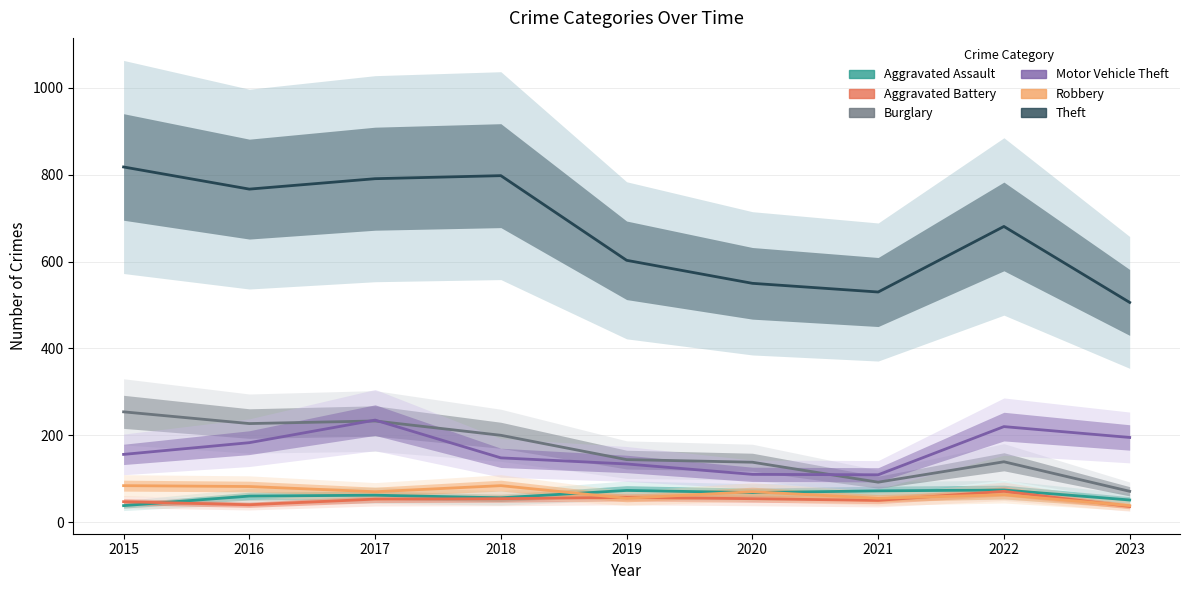

What is the sum of the Robbery values at 2015 and 2023?

122